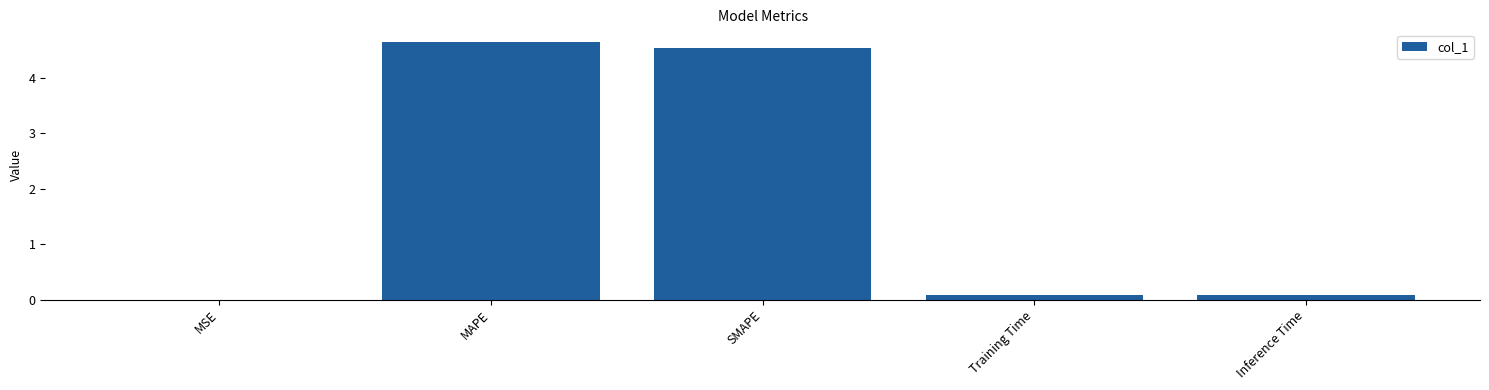

Count the number of data series in this chart.

1